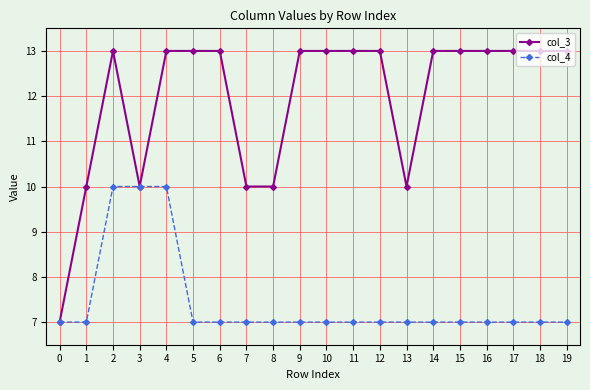

What is the approximate value of col_4 at 1?

7